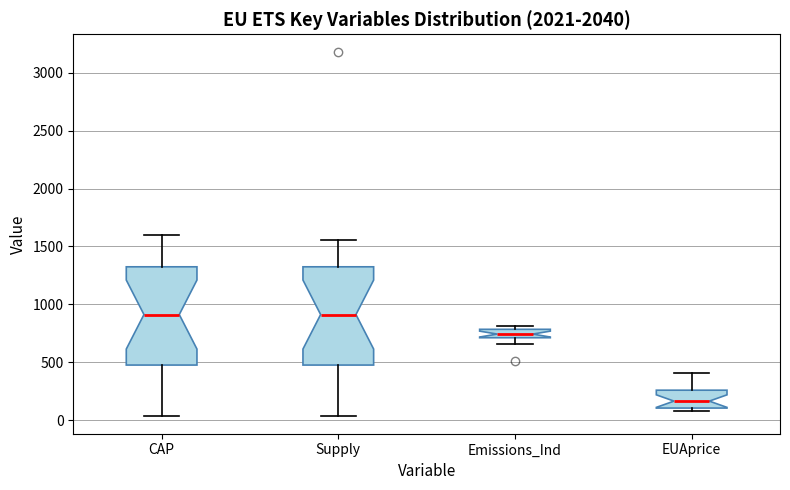

Which box has the lowest median line?

EUAprice